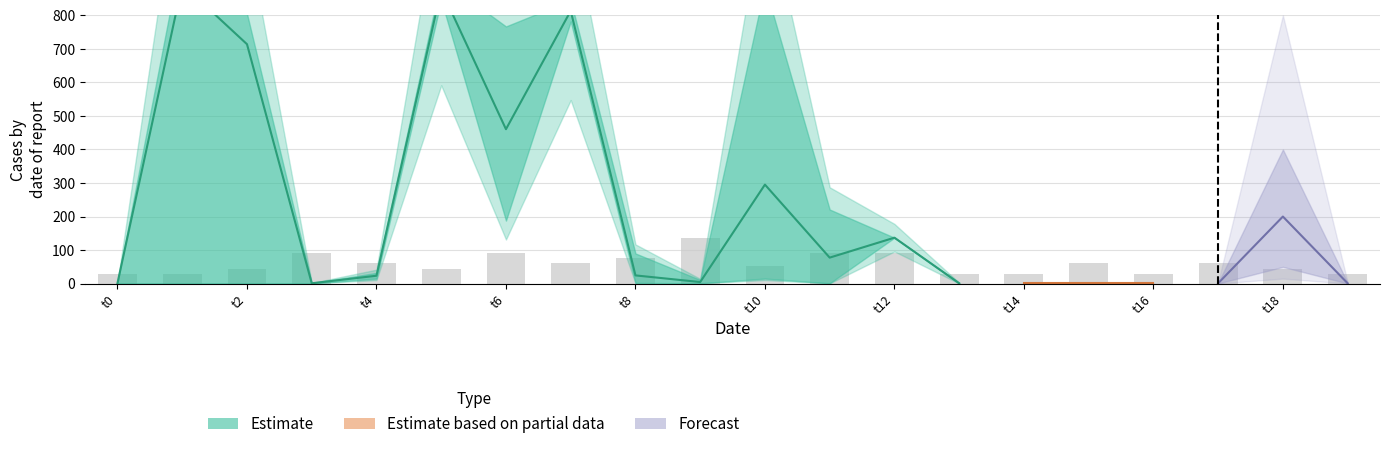

Between 8 and 14, which is larger?

8